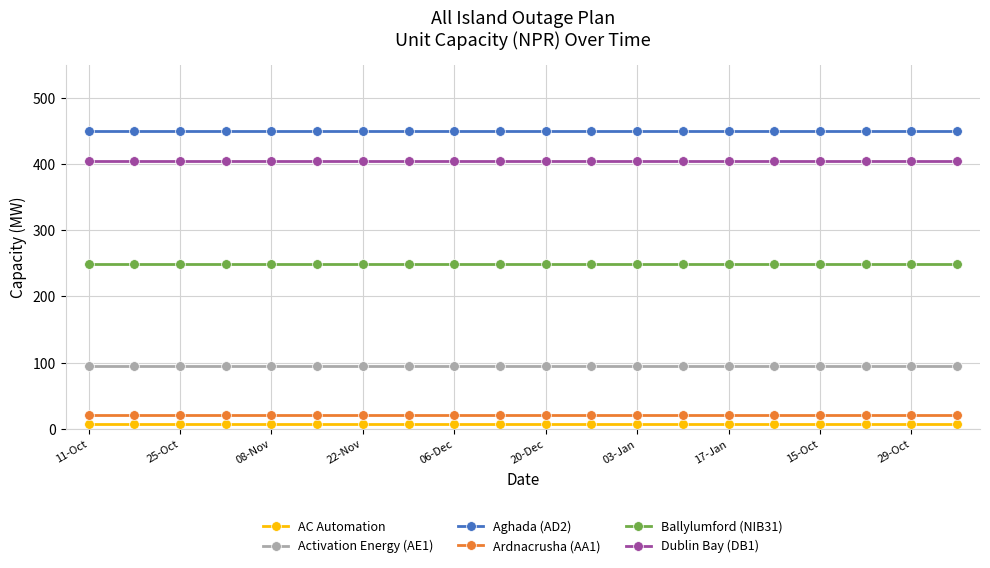

True or false: Ardnacrusha (AA1) and Activation Energy (AE1) intersect in this chart.

False